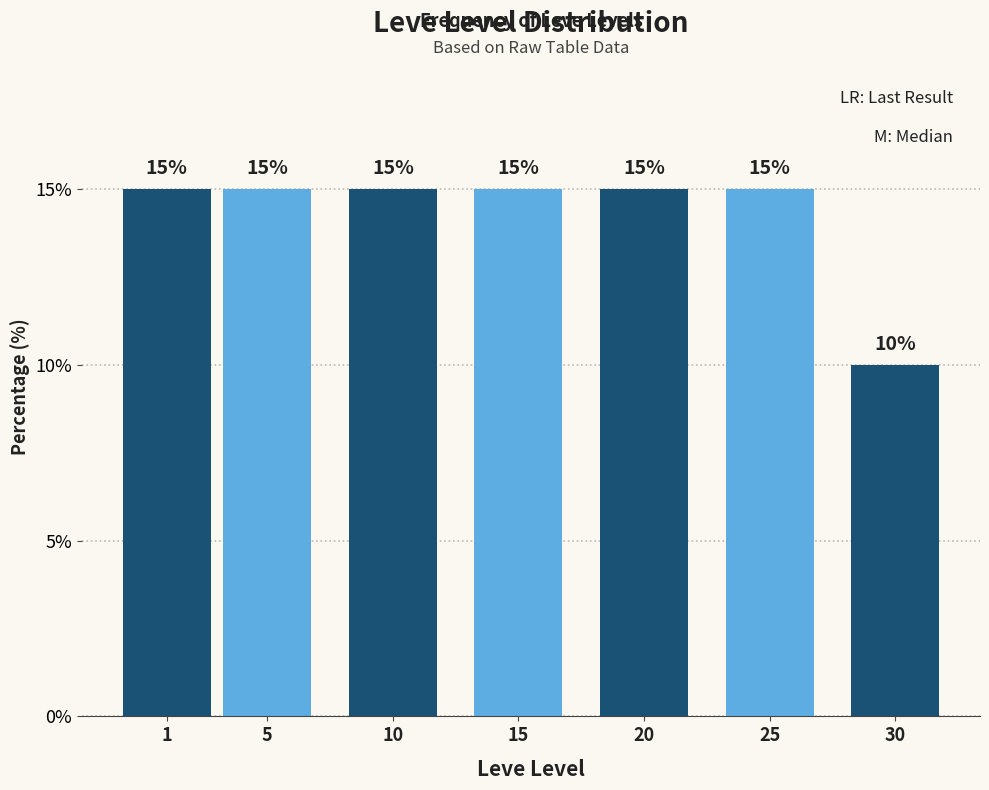

Reading right to left, what are all the values shown in this chart?

10	15	15	15	15	15	15